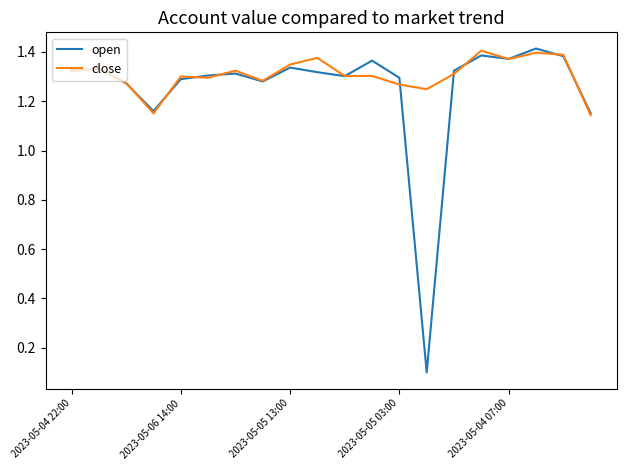

Which series has the widest spread of values?

open